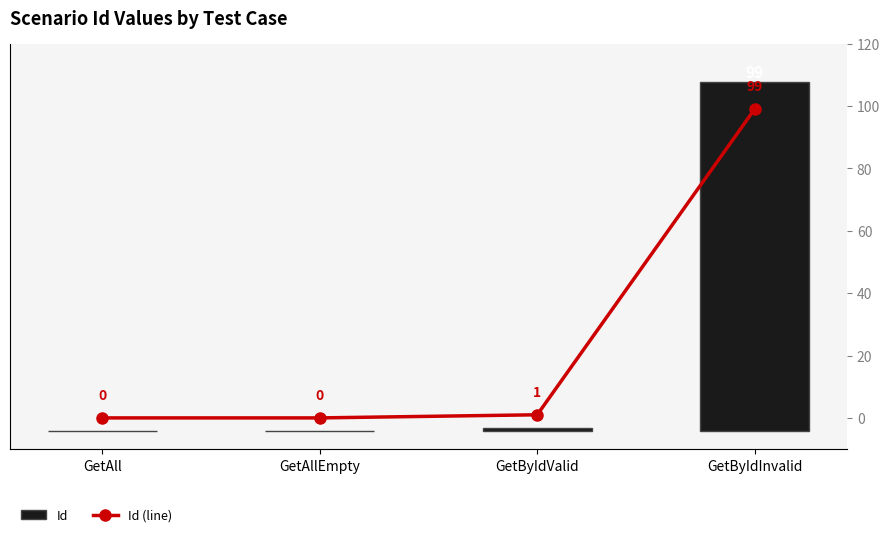

Reading left to right, extract all data points from this chart.

Id: GetAll=0	GetAllEmpty=0	GetByIdValid=1	GetByIdInvalid=99
Id (line): GetAll=0	GetAllEmpty=0	GetByIdValid=1	GetByIdInvalid=99